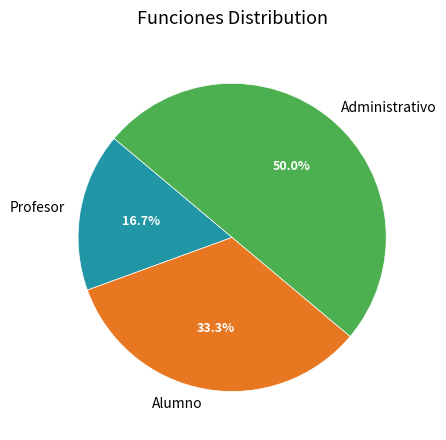

To the nearest percent, what is the combined percentage of Administrativo and Profesor?

67%